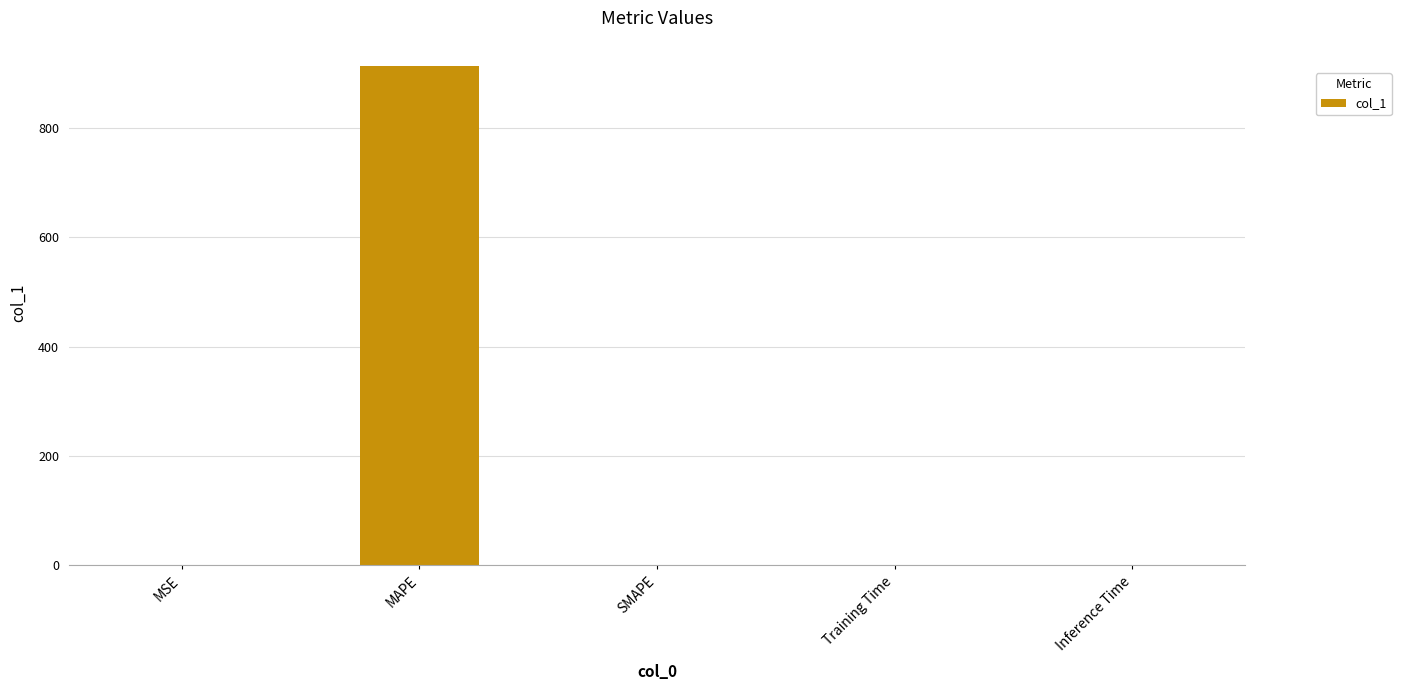

Which label corresponds to the largest value in the chart?

MAPE